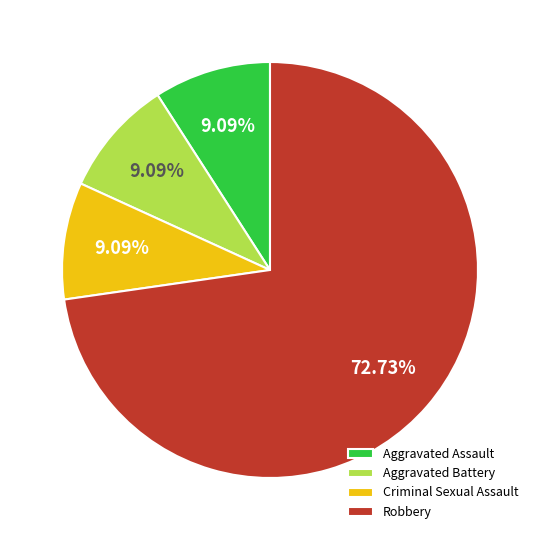

To the nearest percent, what portion does Aggravated Assault represent?

9%